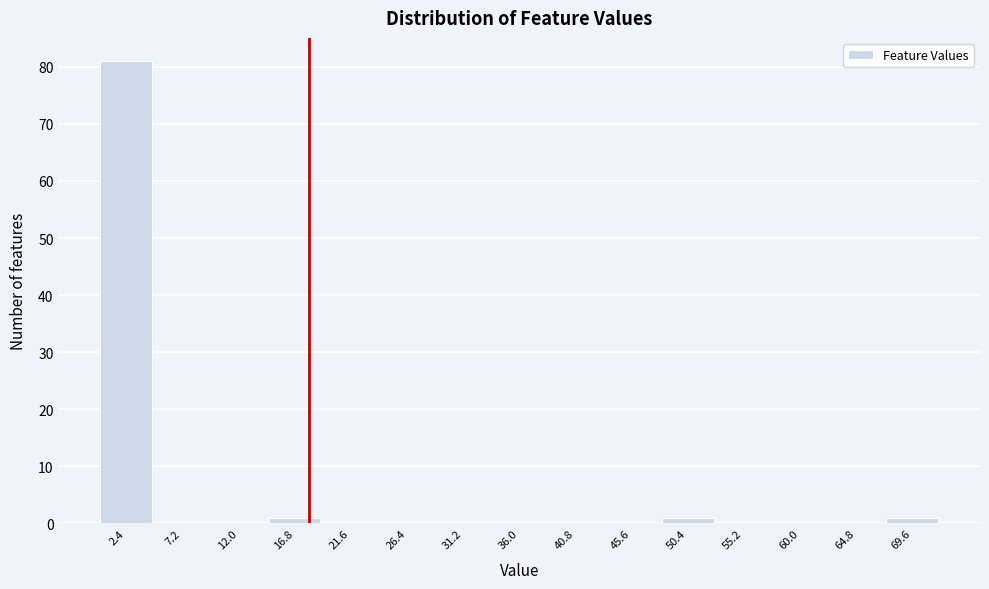

Reading left to right, transcribe this chart: for each bar, give the range it covers on the x-axis and its height. Neither the bar edges nor the heights are printed on the chart, so give them approximately, as read against the axes.

0.0 to 4.8: 81
4.8 to 9.6: 0
9.6 to 14.4: 0
14.4 to 19.2: 1
19.2 to 24.0: 0
24.0 to 28.8: 0
28.8 to 33.6: 0
33.6 to 38.4: 0
38.4 to 43.2: 0
43.2 to 48.0: 0
48.0 to 52.8: 1
52.8 to 57.6: 0
57.6 to 62.4: 0
62.4 to 67.2: 0
67.2 to 72.0: 1